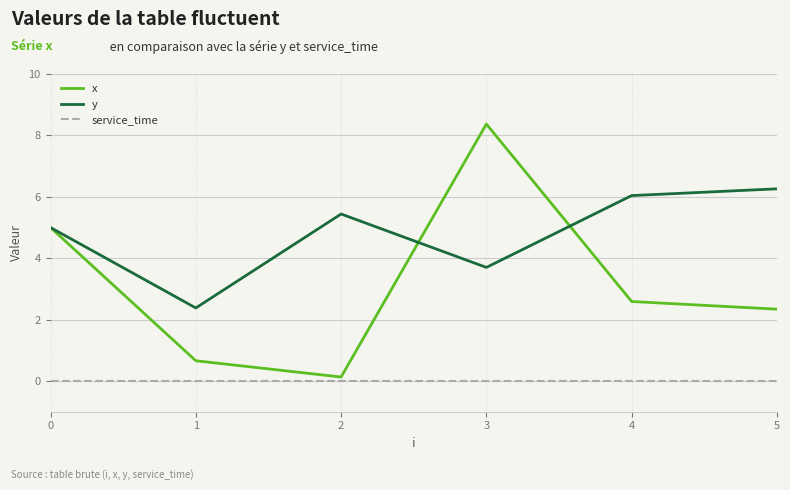

Reading right to left, what are all the values shown in this chart?

x: 2.3	2.6	8.4	0.1	0.7	5.0
y: 6.3	6.0	3.7	5.4	2.4	5.0
service_time: 0.0	0.0	0.0	0.0	0.0	0.0